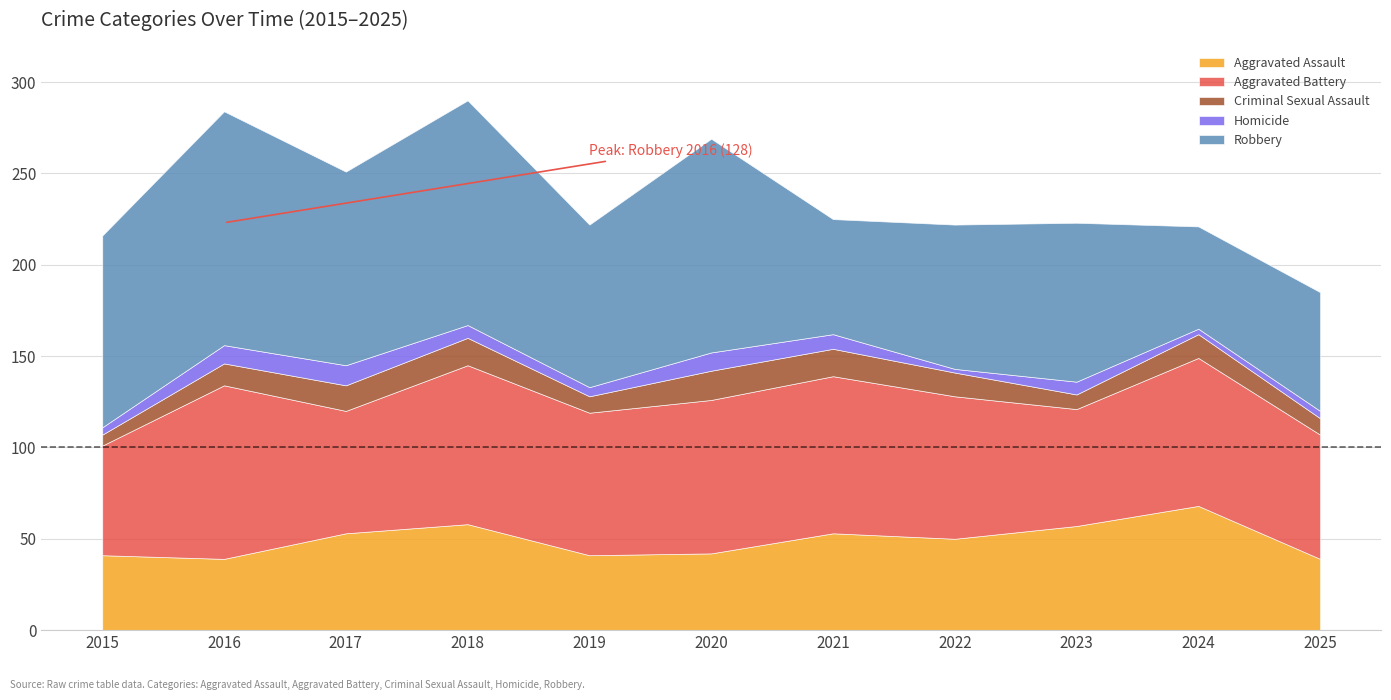

The value of Criminal Sexual Assault at 2019 is 12. True or false?

False